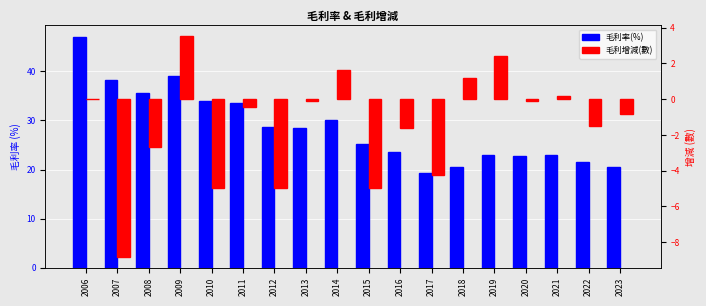

Which category has the highest value in the 毛利率(%) series?

2006